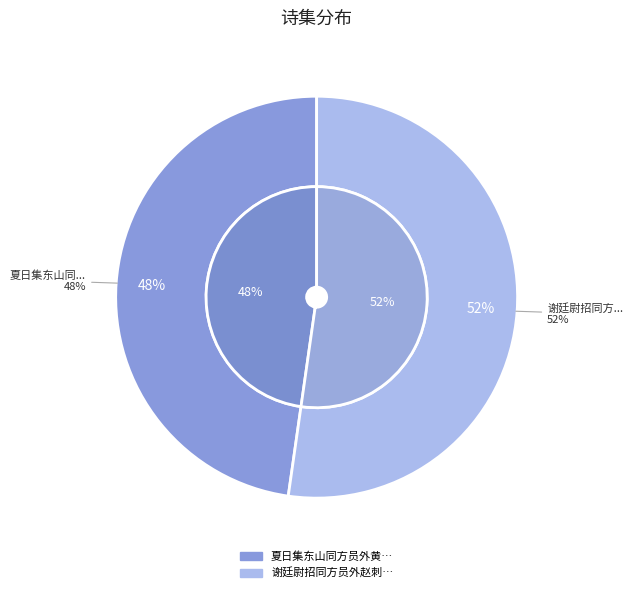

What is the change in value from 夏日集东山同方员外黄山人黄给谏郑观察作 to 谢廷尉招同方员外赵刺史集?

+46105